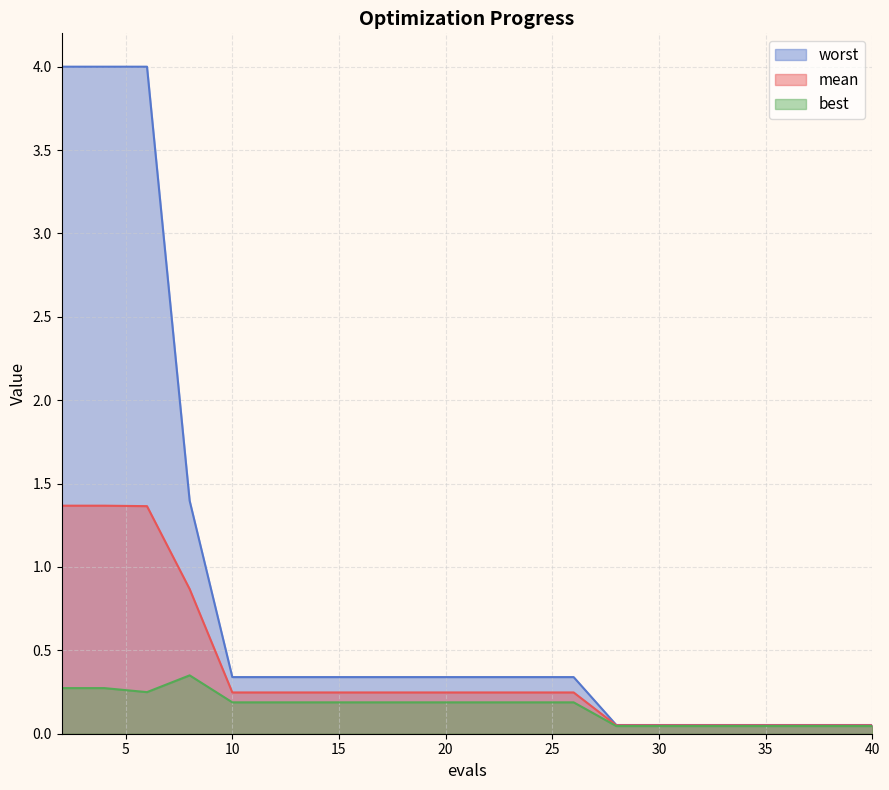

What is the sum of the worst values at 34 and 20?

0.4